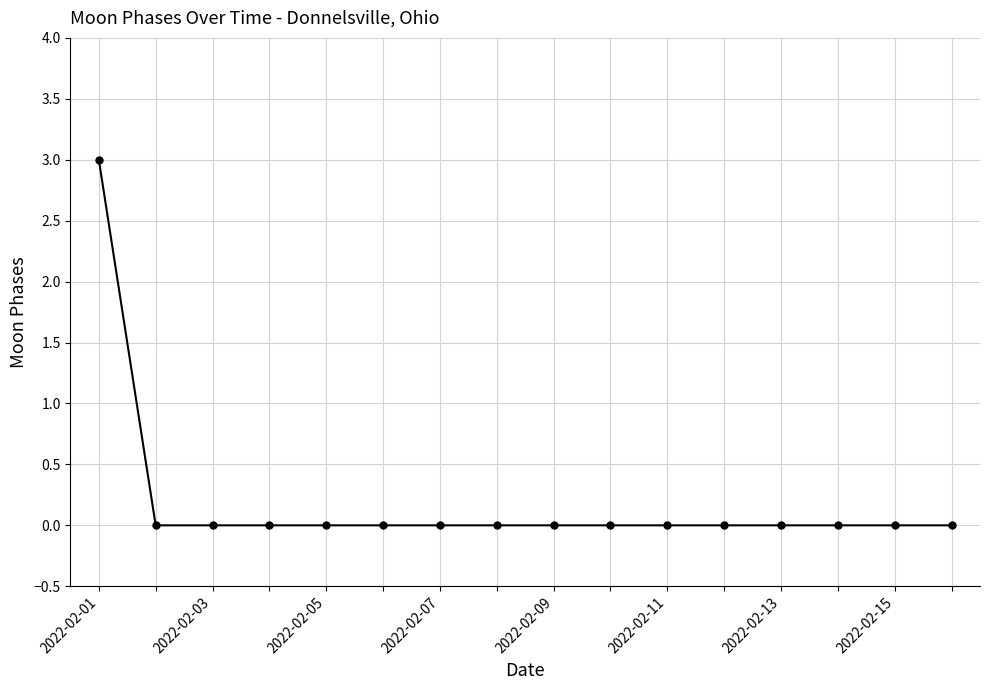

Reading left to right, what are all the values shown in this chart?

3	0	0	0	0	0	0	0	0	0	0	0	0	0	0	0